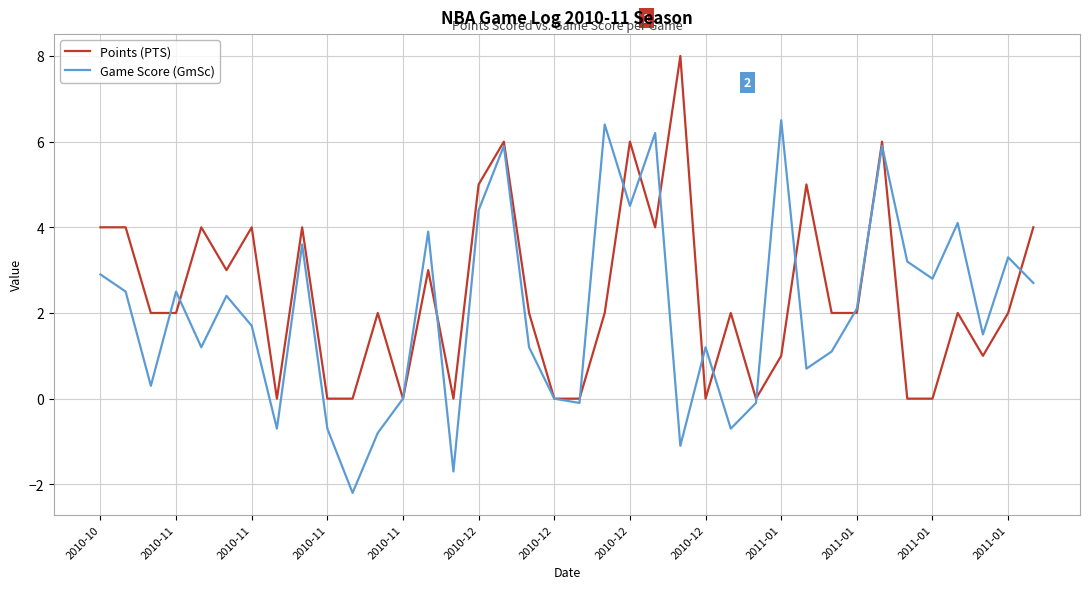

Which series has the largest range (max minus min)?

Game Score (GmSc)